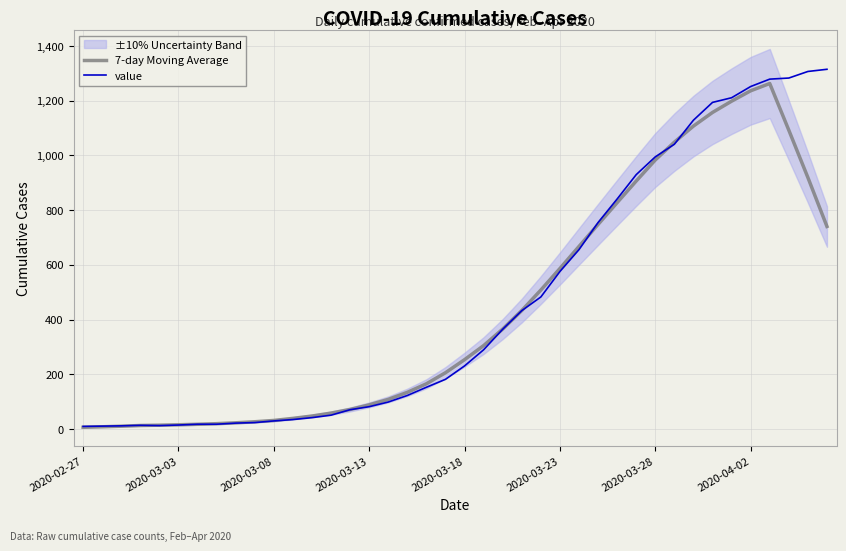

What position from the left is 27?

28